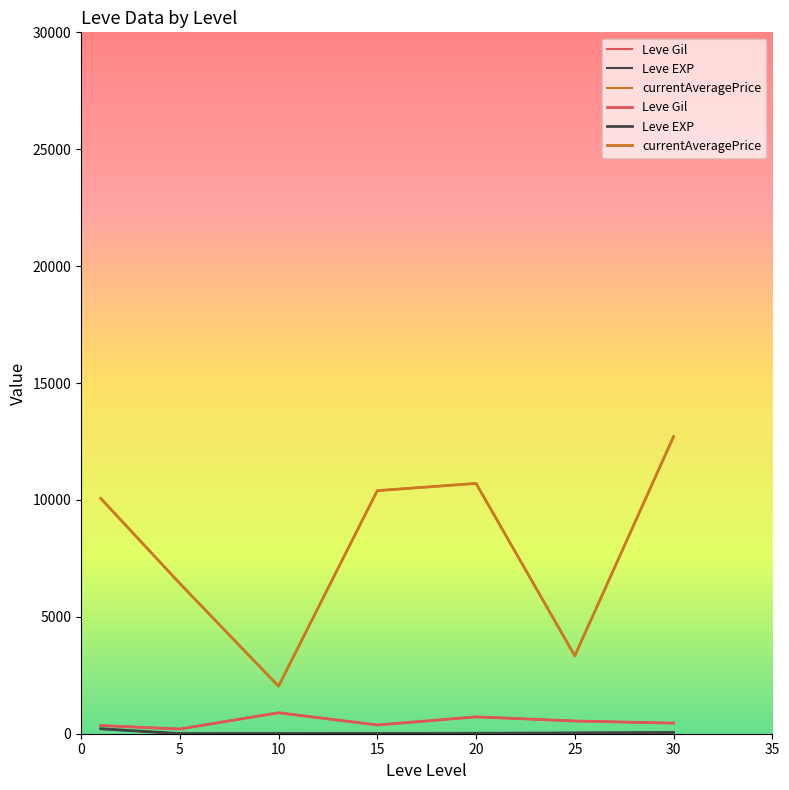

What is the value of the Leve Gil point at the 3rd from the left?

896.7